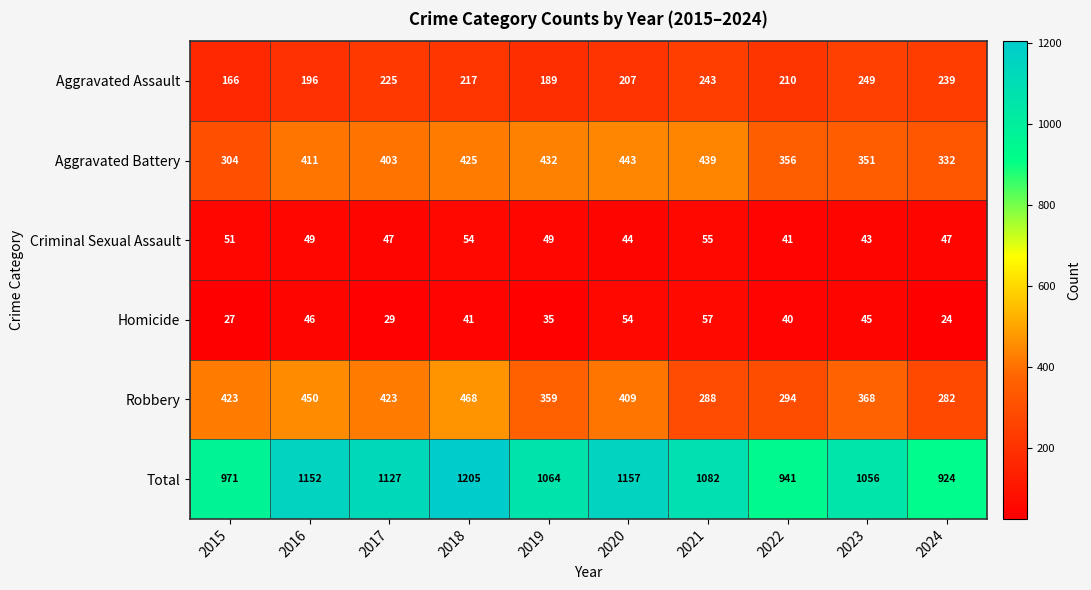

Which series has the largest range (max minus min)?

Total